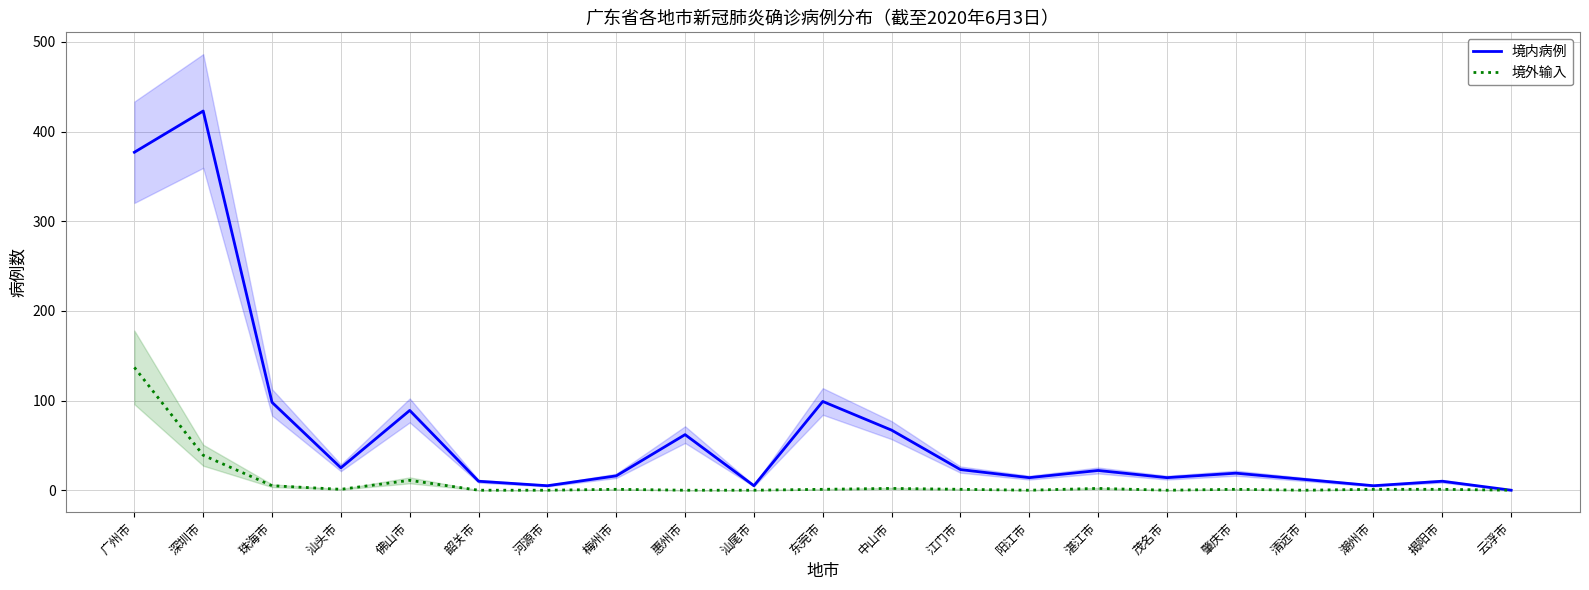

The 境内病例 series shows 13 at 江门市. True or false?

False